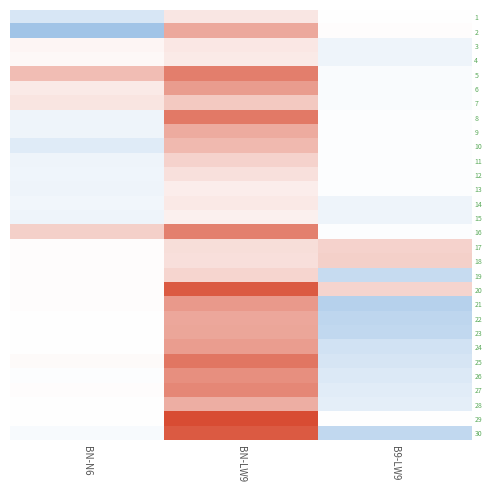

What is the difference between the highest and lowest values at BN-N6?

20.3